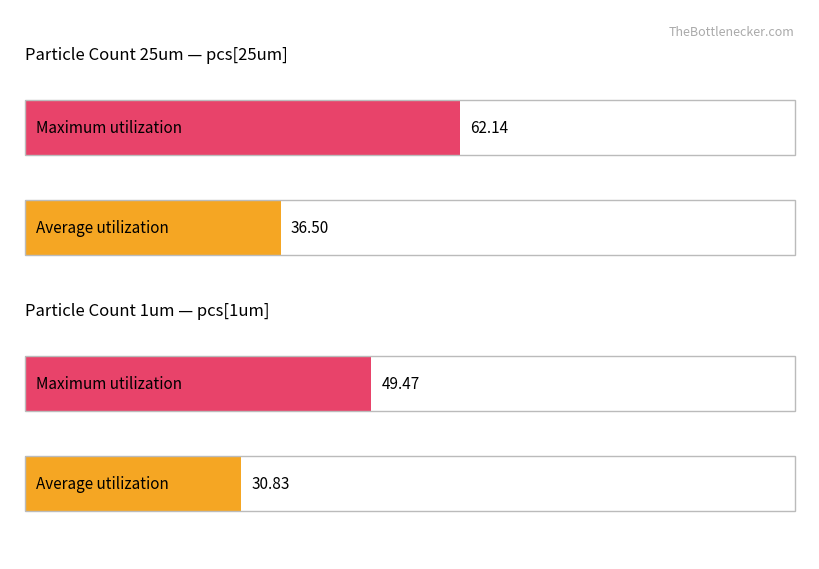

The value of Maximum utilization at 5 is 51.8. True or false?

False